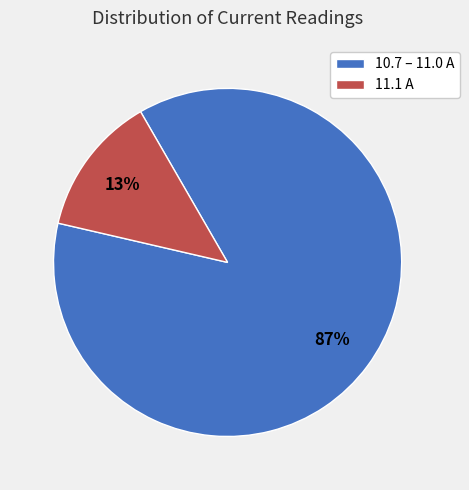

Which slice is the largest?

10.7 – 11.0 A